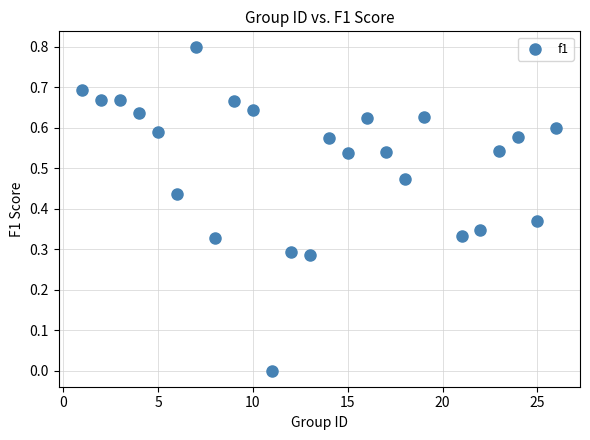

What is the range of Y values (max minus min)?

0.8